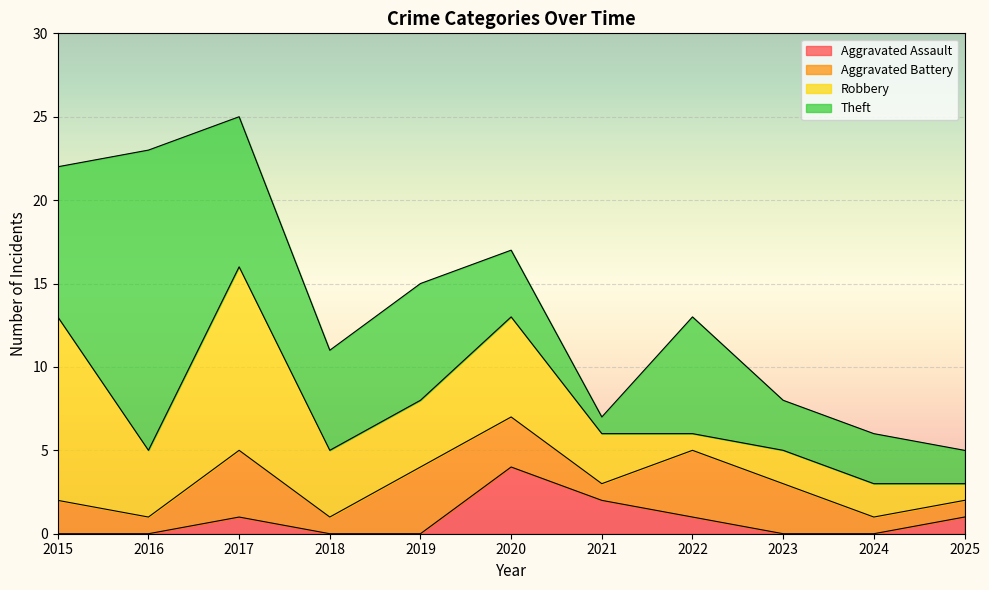

Is it true that Aggravated Assault equals 0 at 2018?

True